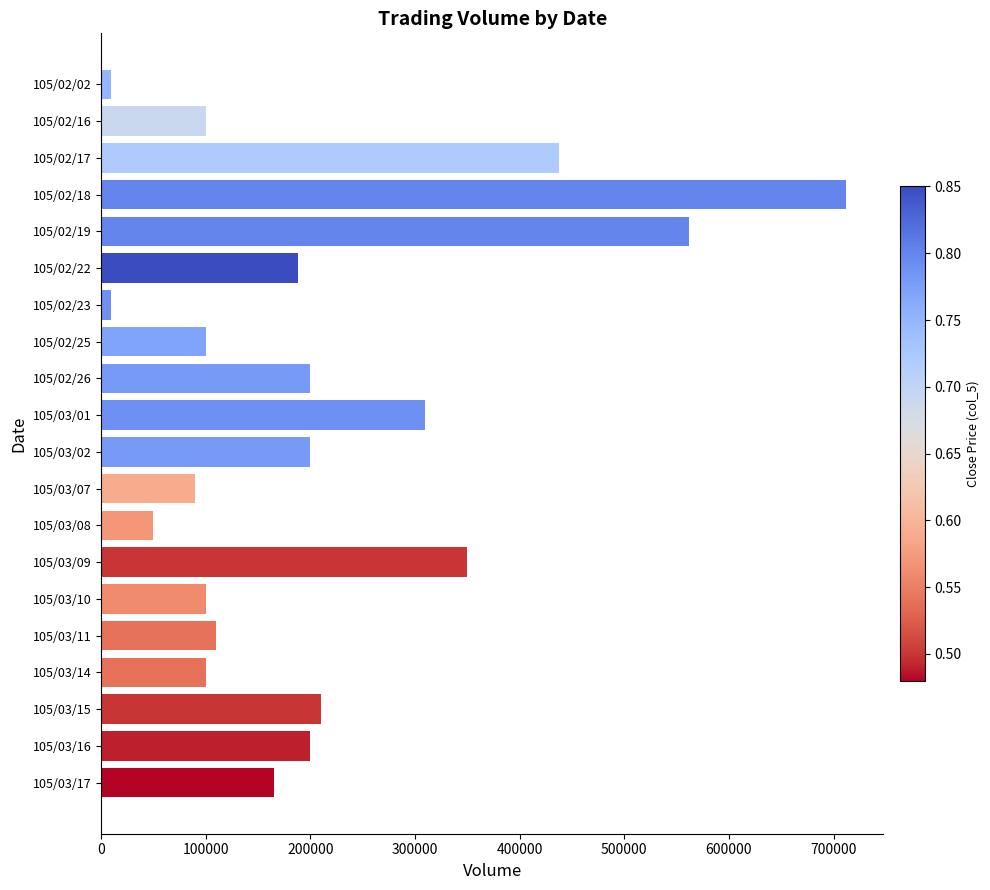

What is the label of the 15th bar from the top?

105/03/10